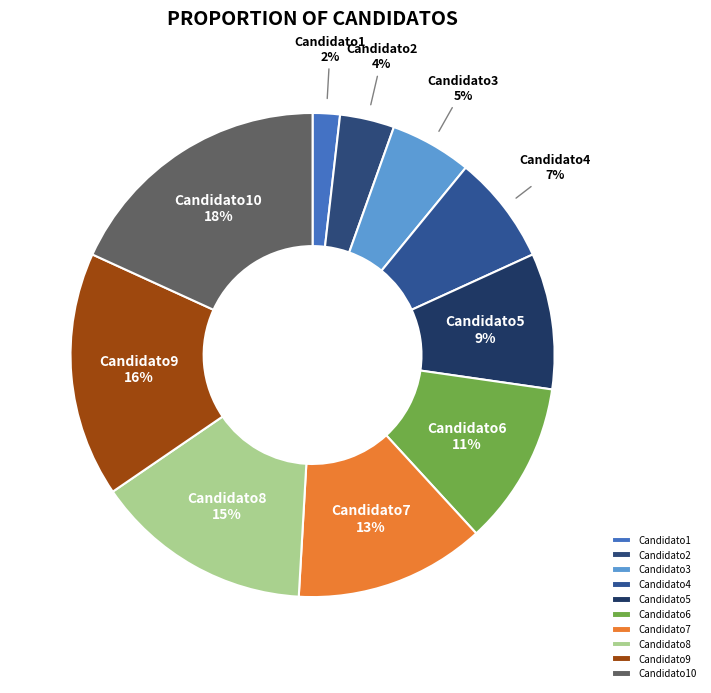

Do Candidato8 and Candidato10 together represent more than half of the pie?

No